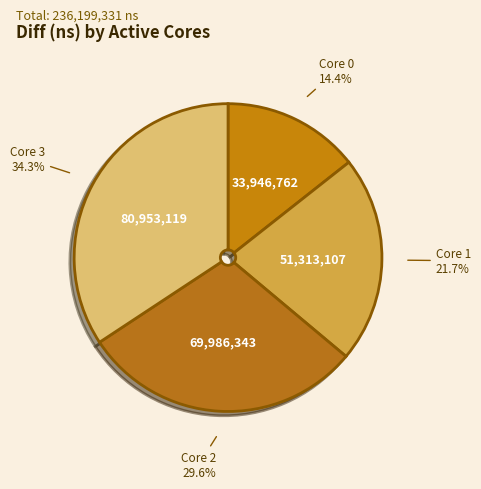

Does any single category account for the majority?

No